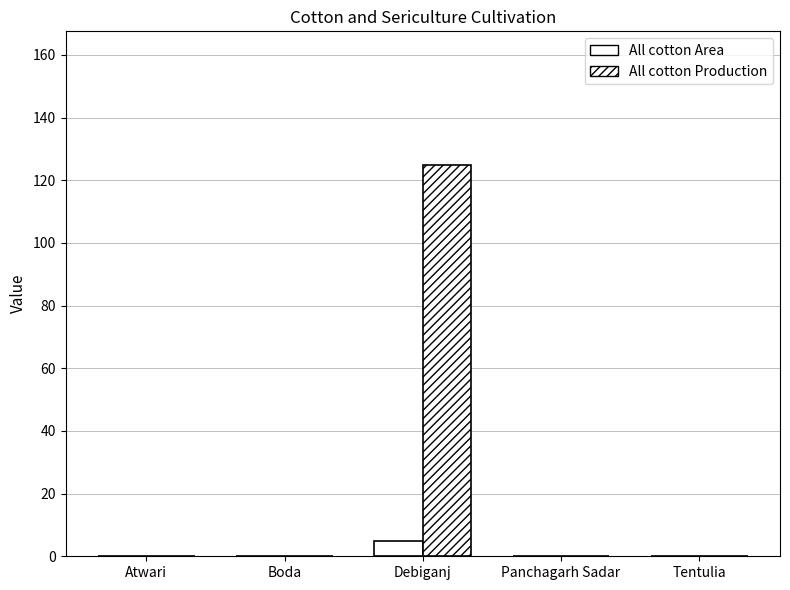

What is the sum of all All cotton Production values?

125